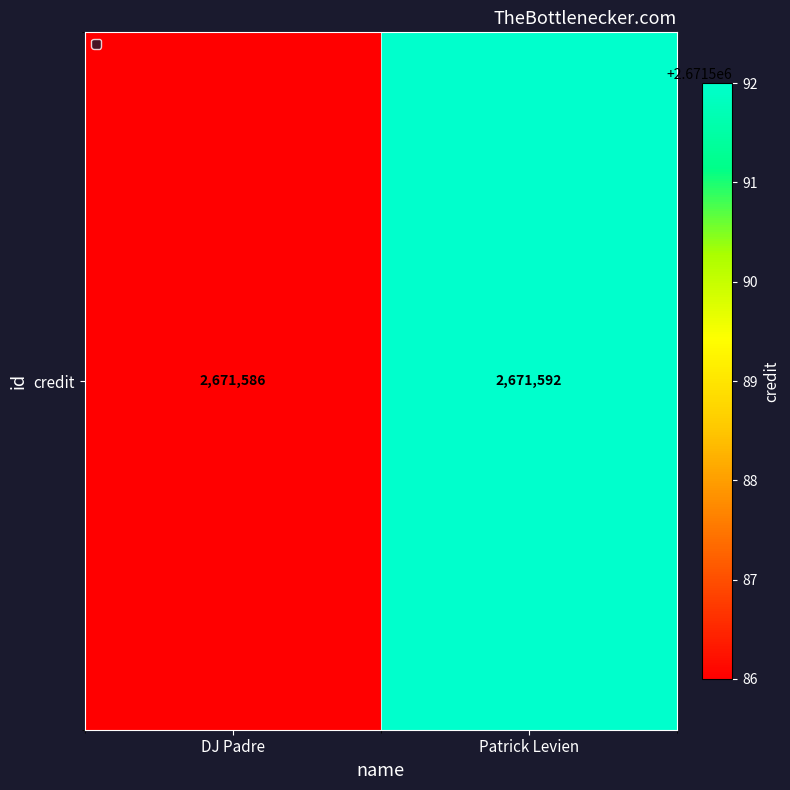

Count the number of data series in this chart.

1